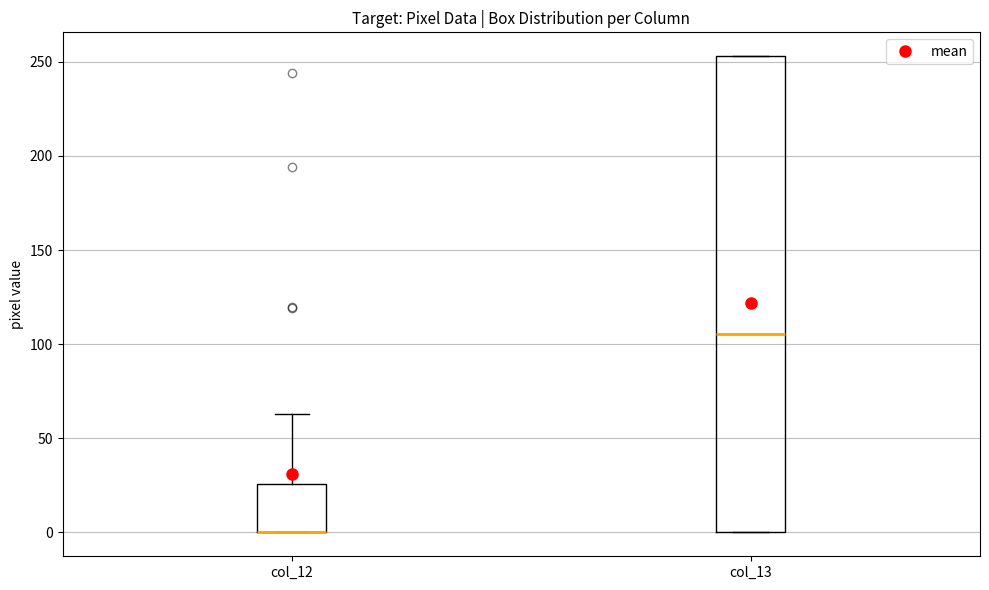

Where does the median line of the box for col_13 sit on the y-axis? The values are not printed on the chart, so give them approximately, as read against the axis.

105